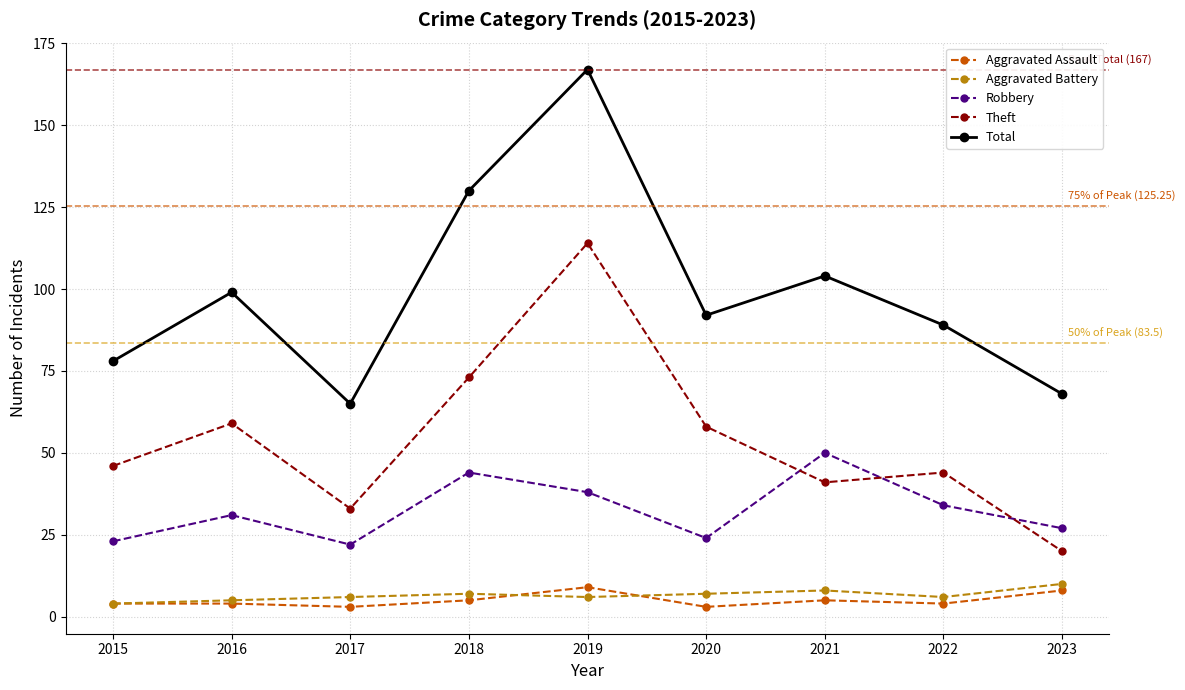

What is the sum of all Robbery values?

293